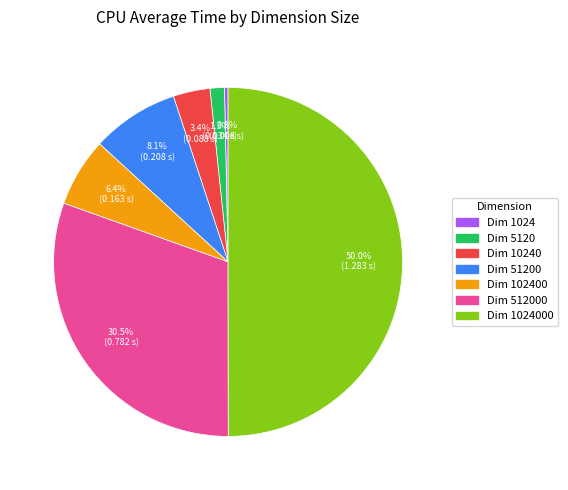

How many slices are in this pie chart?

7